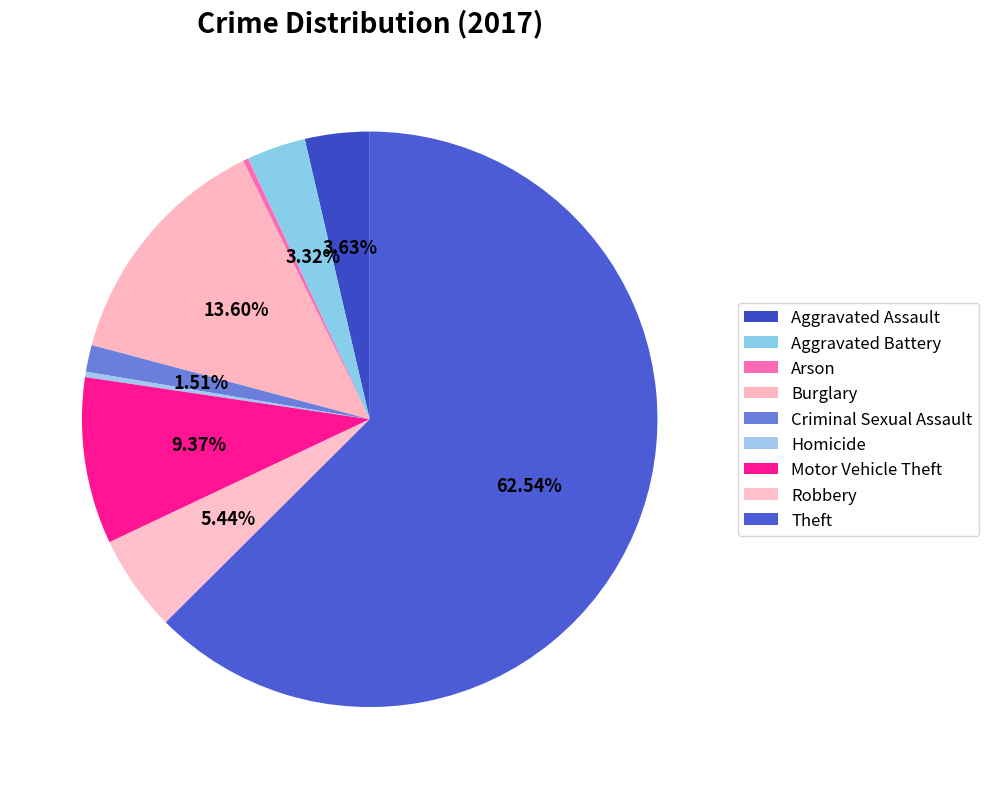

Count the number of slices in the pie.

9